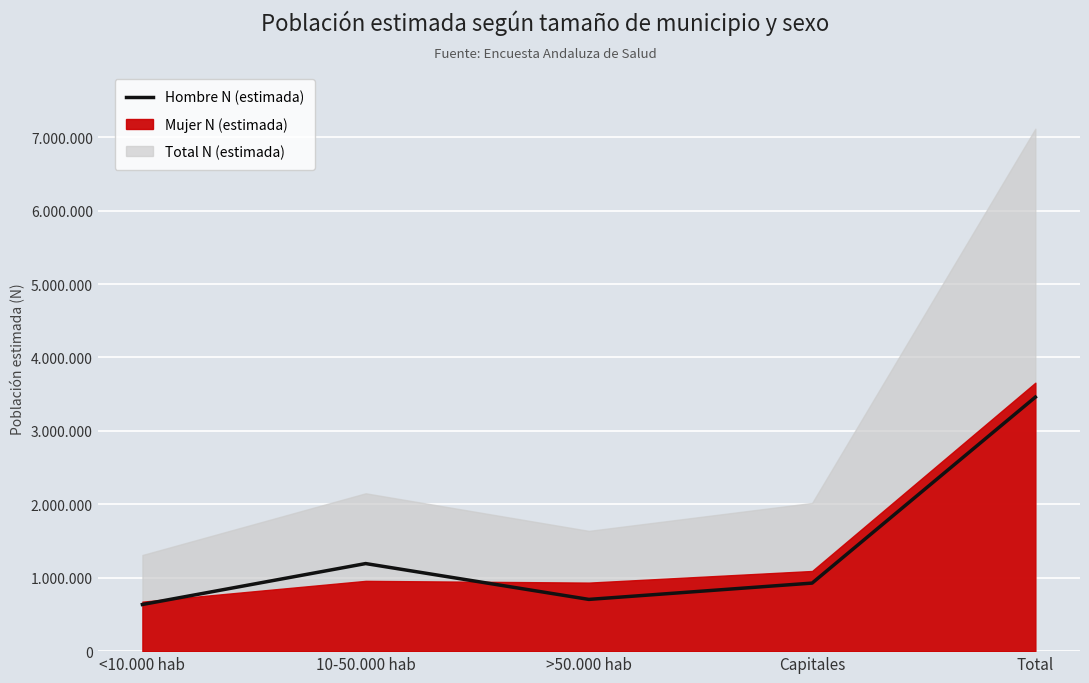

At which category does the chart reach its minimum across all series?

<10.000 hab